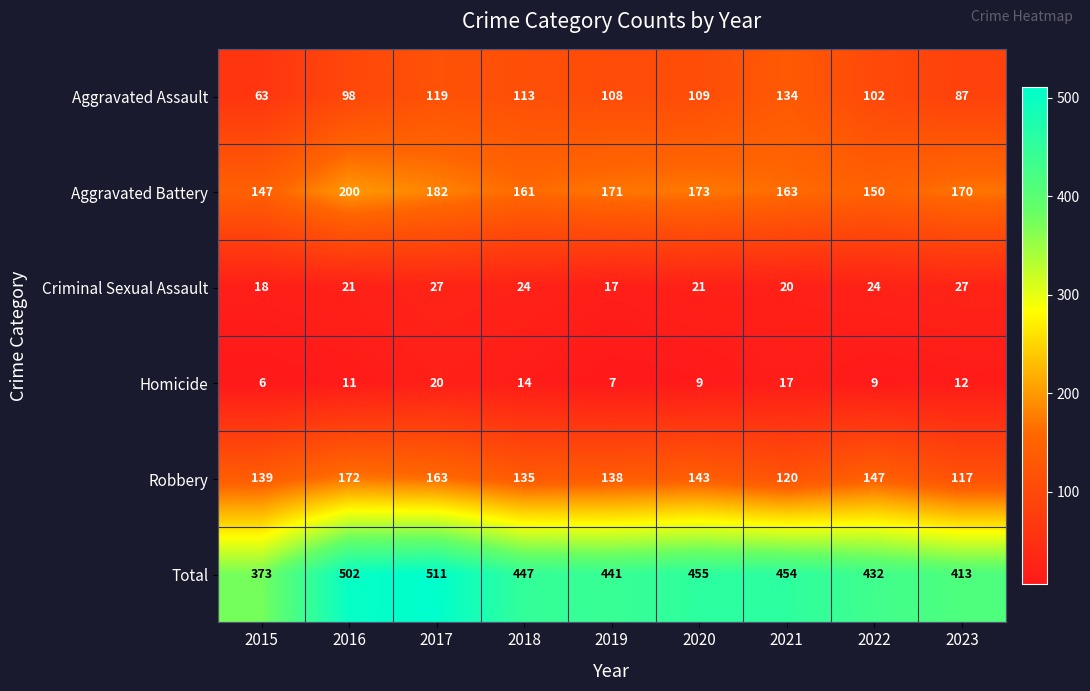

What is the spread (max minus min) of values at 2018?

433